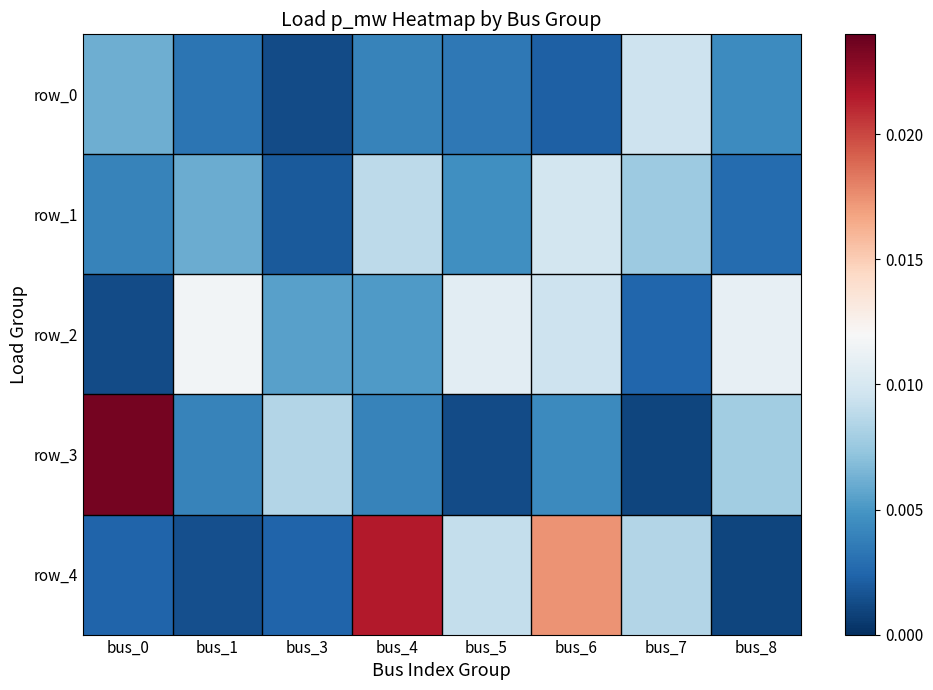

List the labels in order of row_2 value, largest first.

bus_1, bus_8, bus_5, bus_6, bus_3, bus_4, bus_7, bus_0